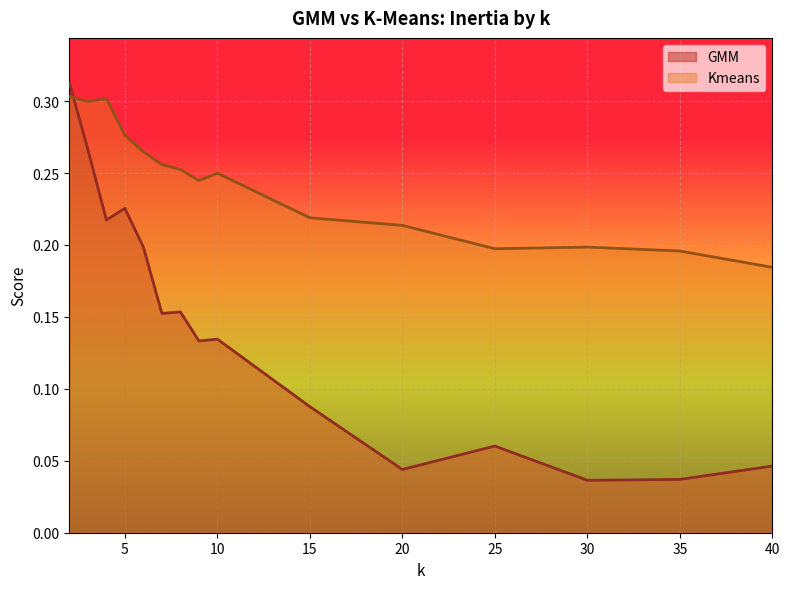

The value of Kmeans at 2 is 0.2. True or false?

False